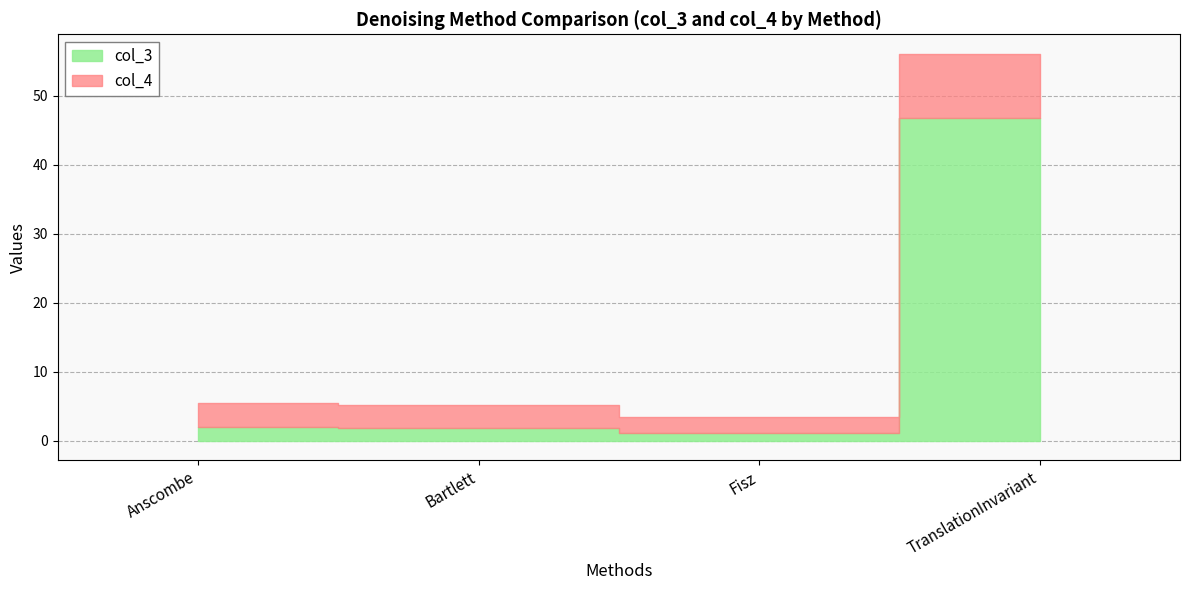

What is the total value across all series at TranslationInvariant?

56.1